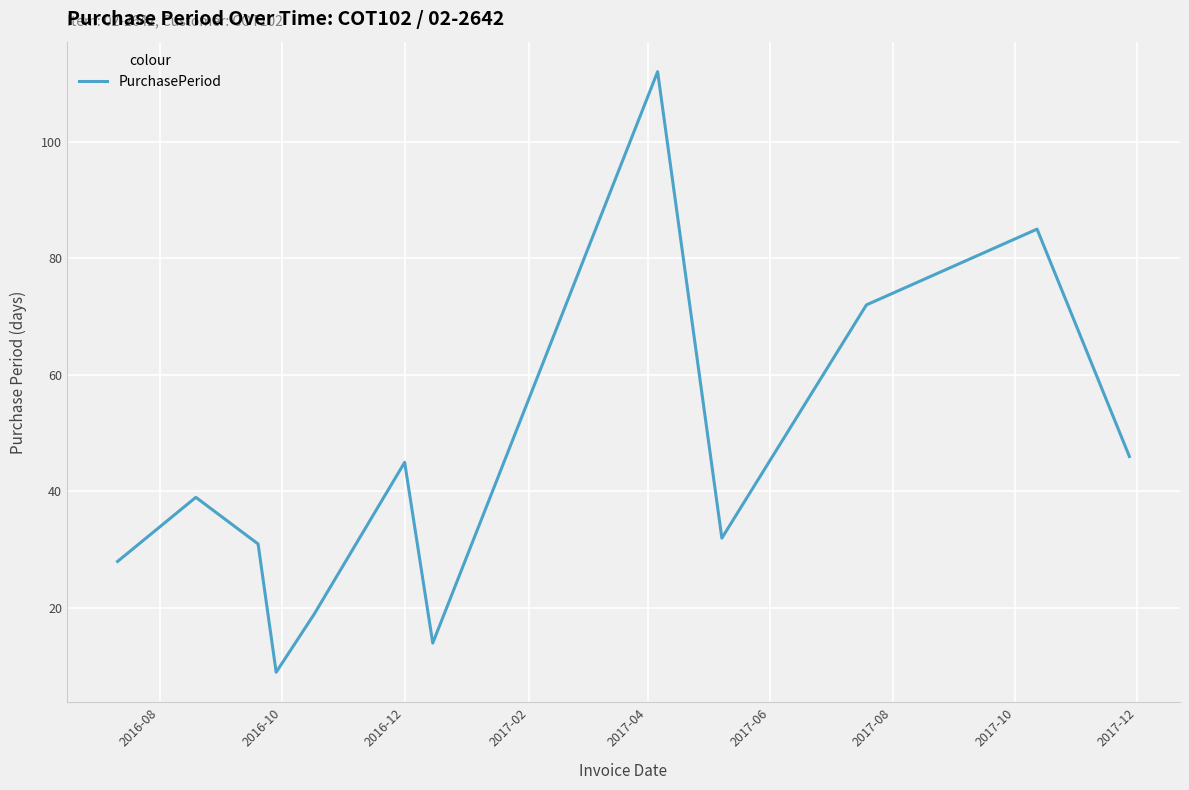

What is the difference between the maximum and minimum values?

103